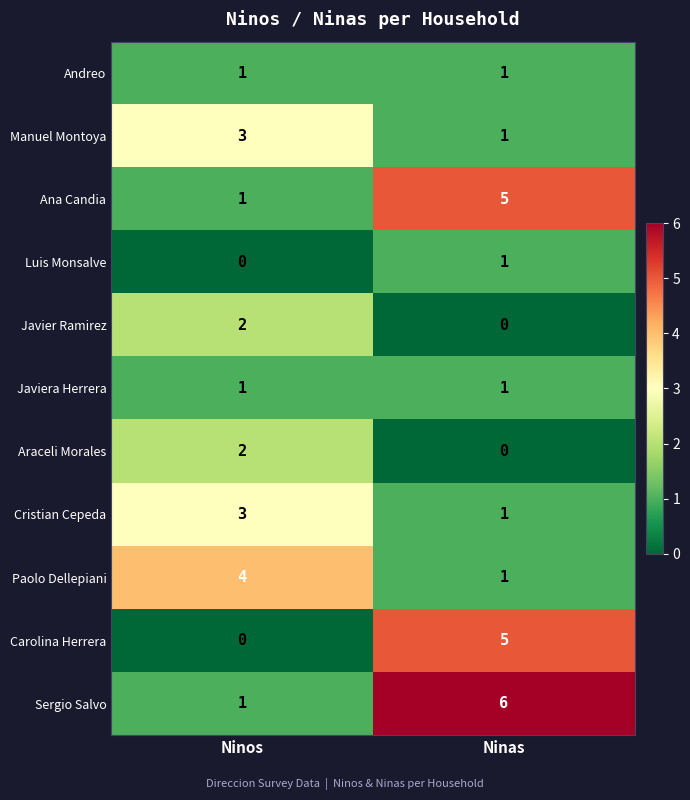

The value of Araceli Morales at Ninas is 1. True or false?

False